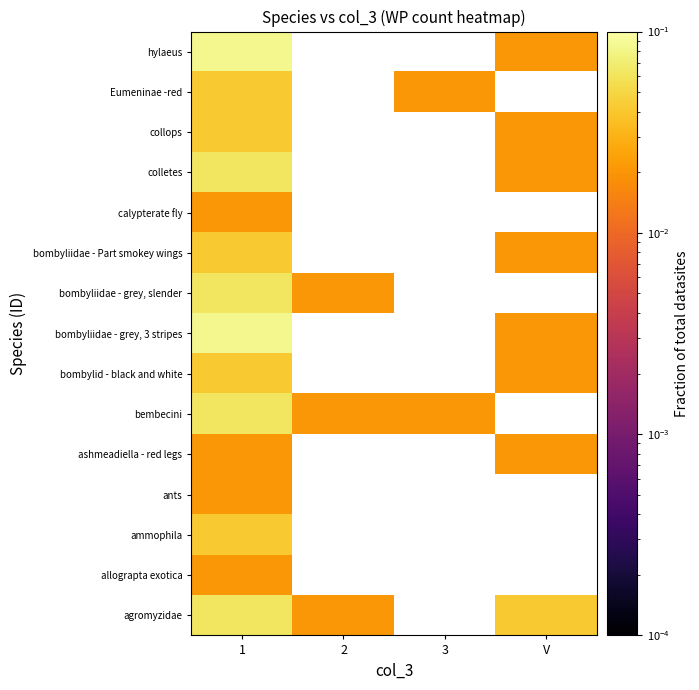

Rank the series at 1 from lowest to highest value.

allograpta exotica, ants, ashmeadiella - red legs, calypterate fly, ammophila, bombylid - black and white, bombyliidae - Part smokey wings, collops, Eumeninae -red, agromyzidae, bembecini, bombyliidae - grey, slender, colletes, bombyliidae - grey, 3 stripes, hylaeus